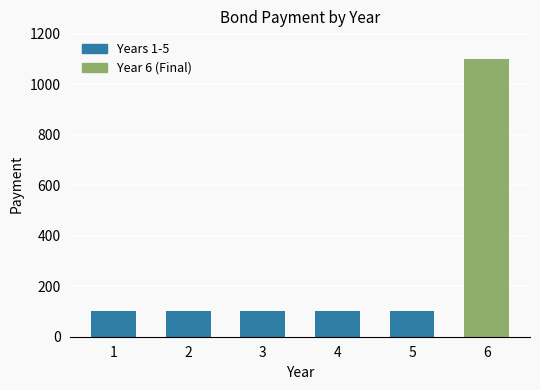

What is the greatest value displayed?

1100